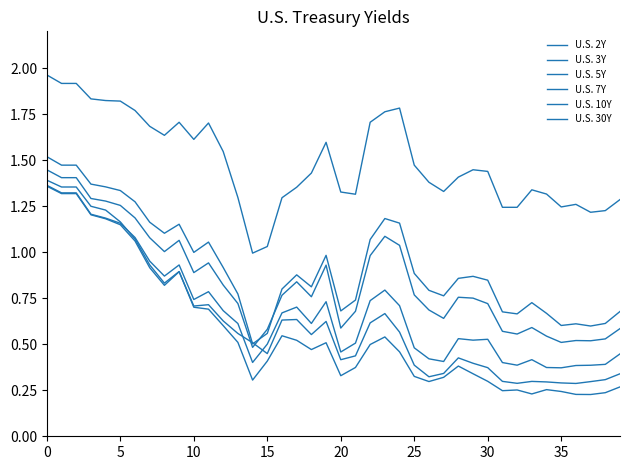

Does the chart have visible grid lines?

No